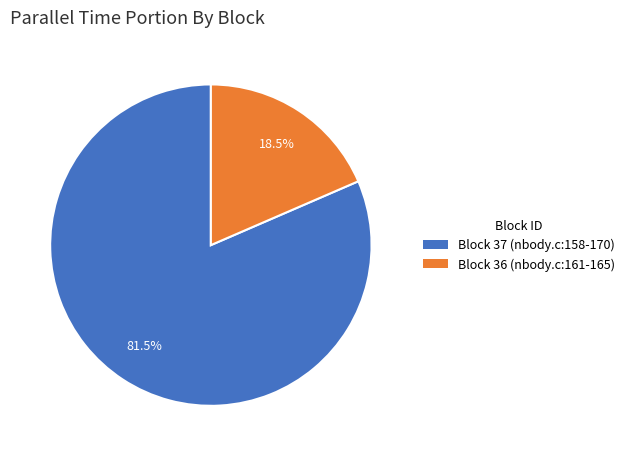

Is there any slice that represents more than half of the pie?

Yes